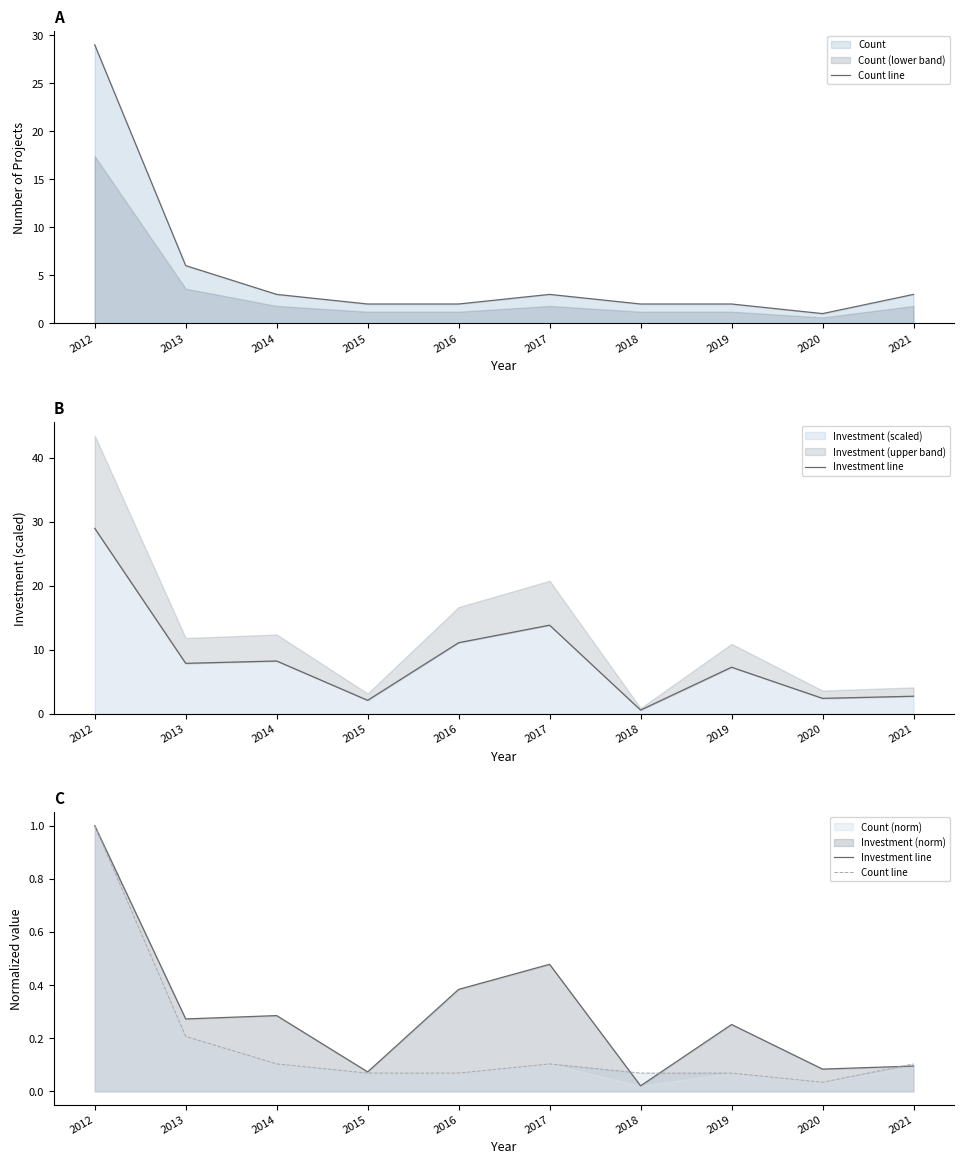

What is the total value across all series at 2021?

0.2